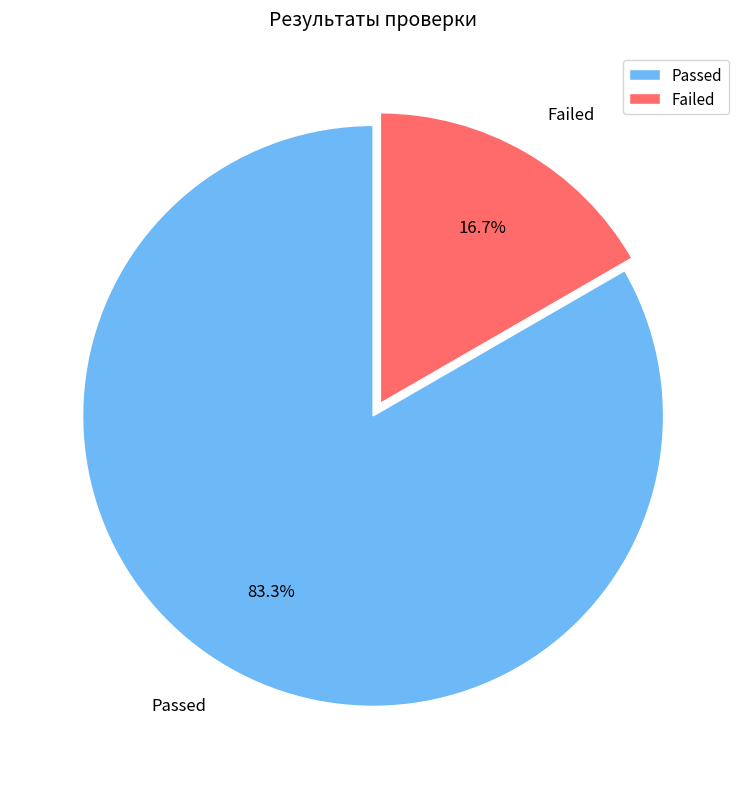

To the nearest percent, what is the combined percentage of Failed and Passed?

100%